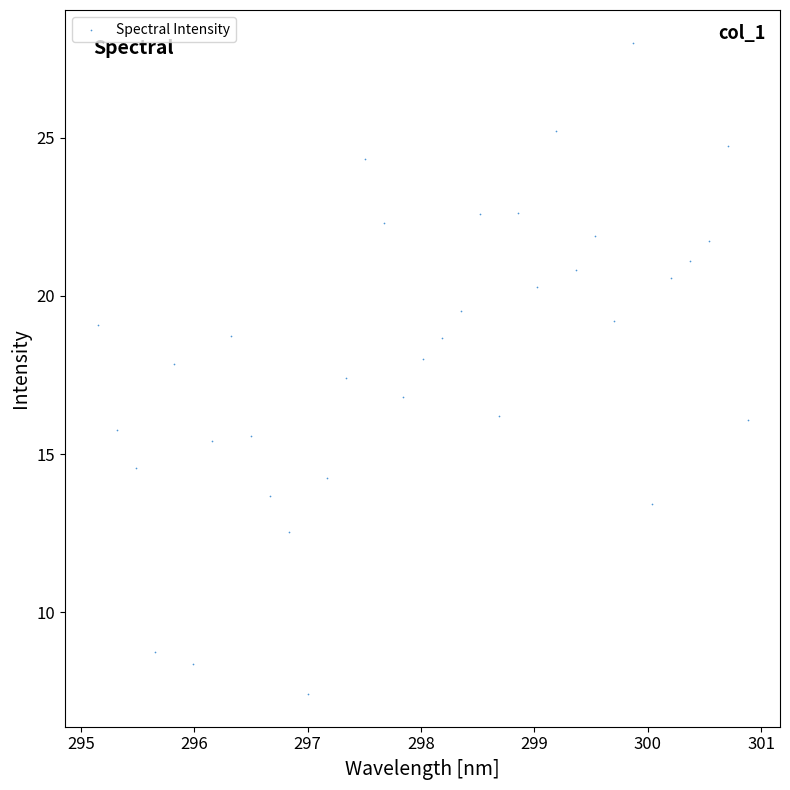

What is the range of Y values (max minus min)?

20.6